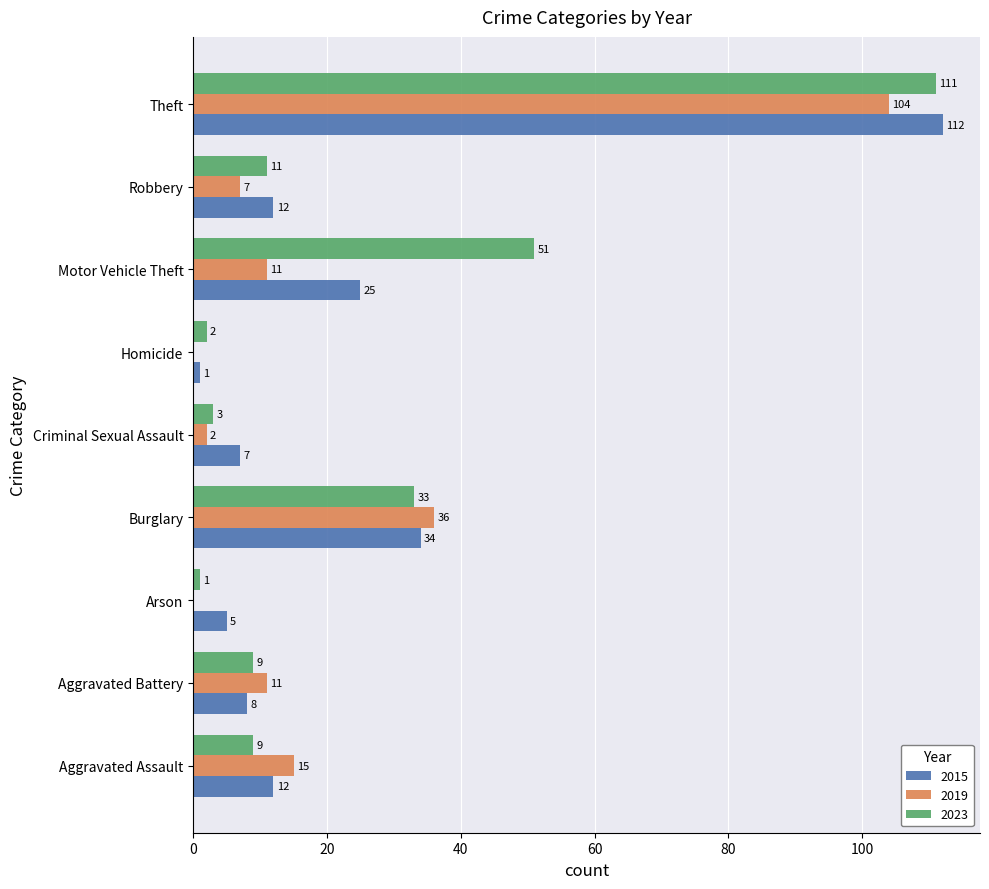

True or false: 2023 has a value of 111 at Theft.

True